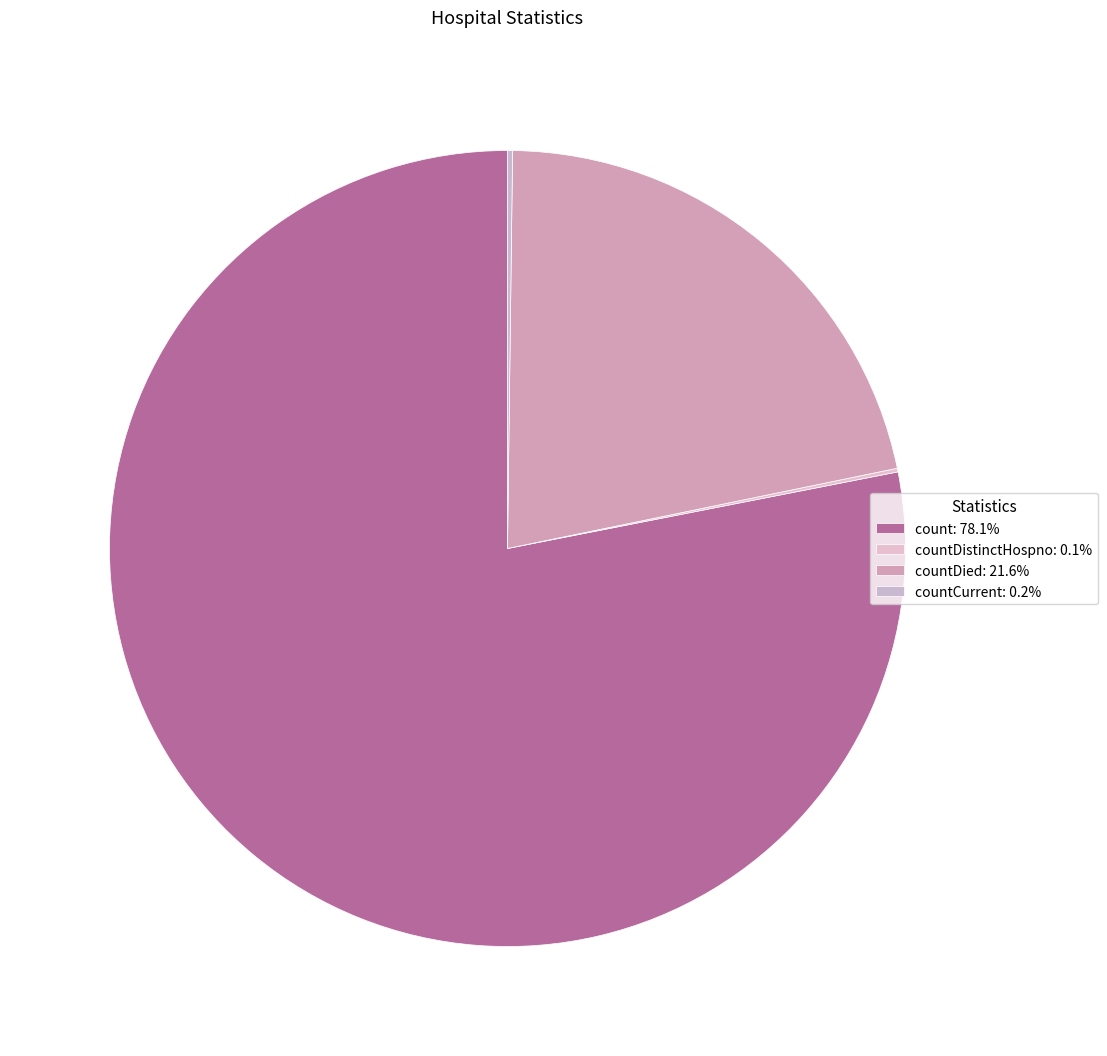

Is there any slice that represents more than half of the pie?

Yes